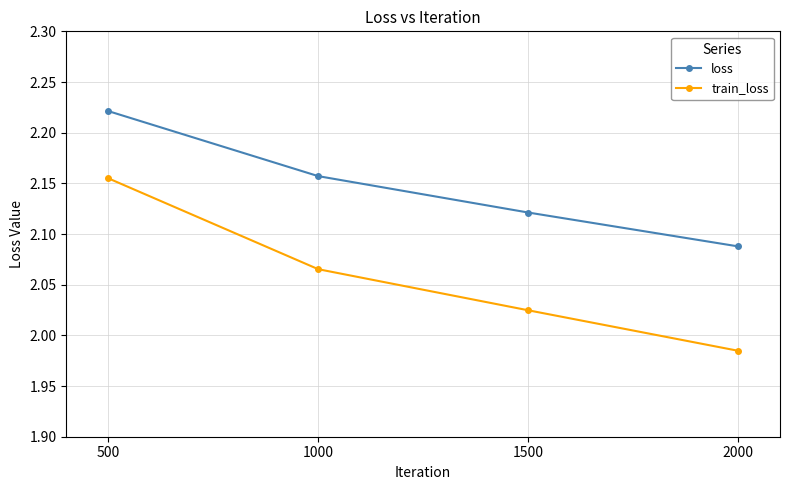

What is the total value across all series at 1000?

4.2